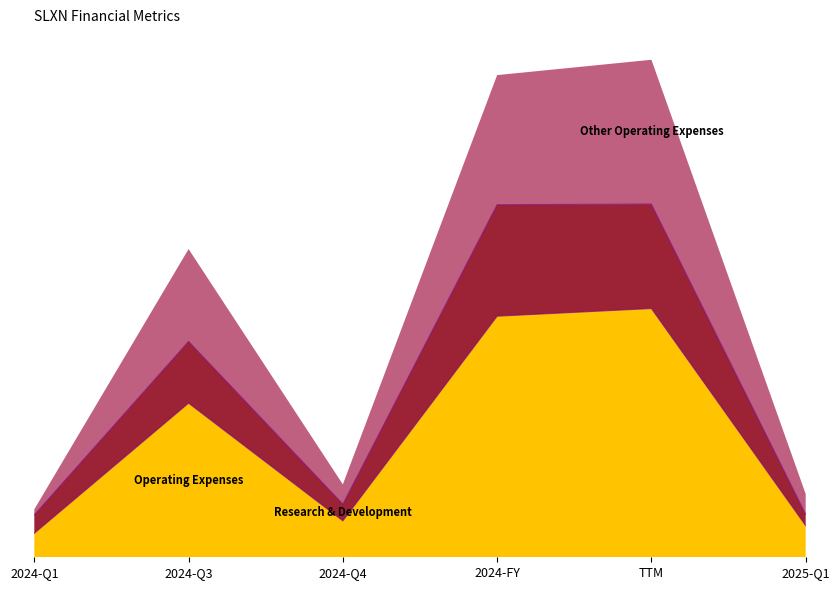

Read the Operating Expenses value at 2024-Q1.

1250000